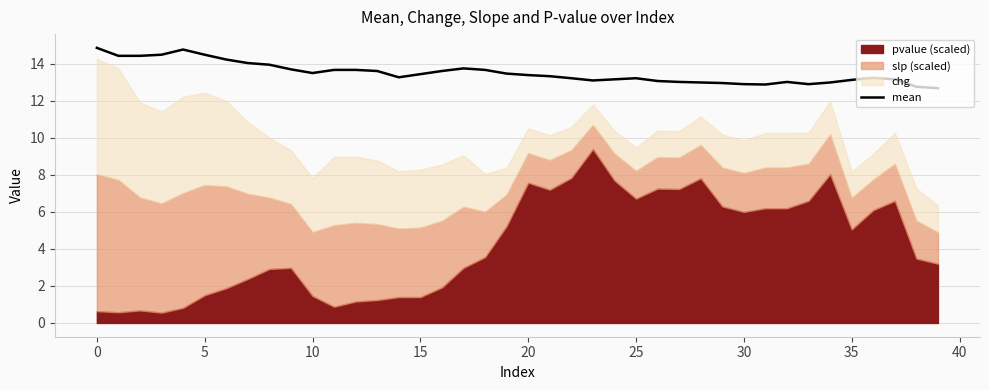

The value of mean at 10 is 13.5. True or false?

True